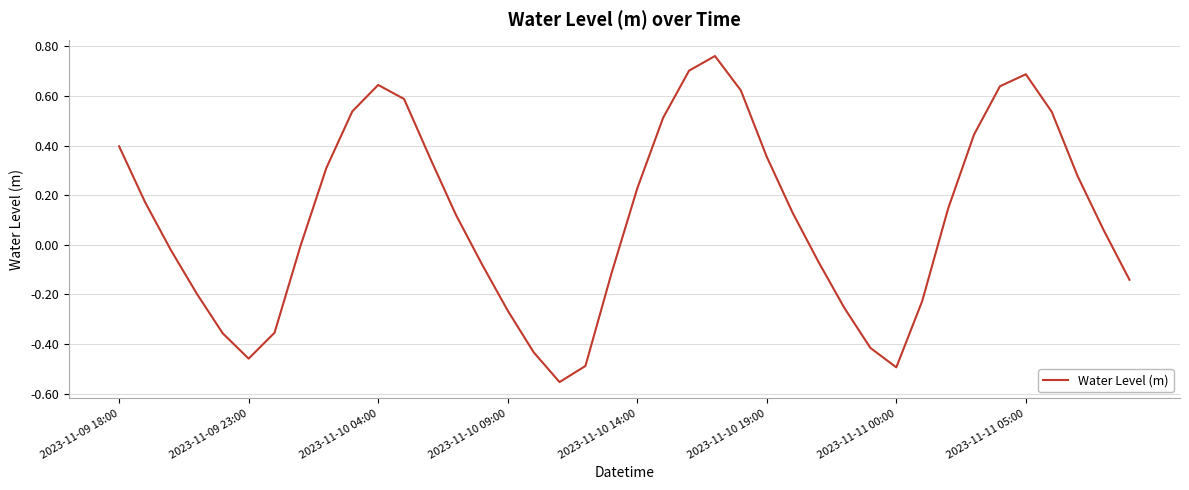

What is the sum of all values?

4.3